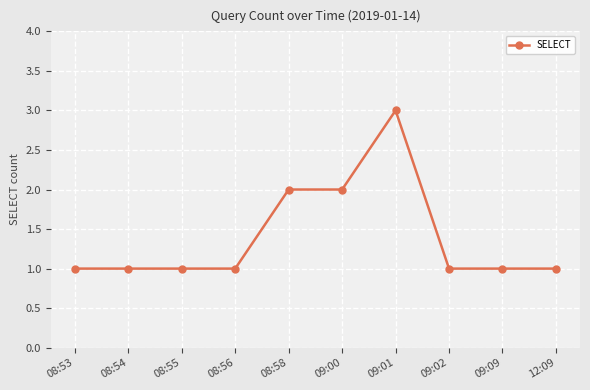

True or false: the data has more than 0 interior local peaks.

True